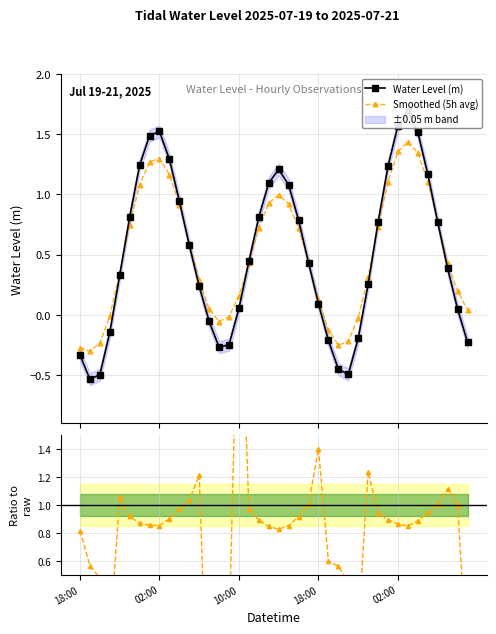

How many data points in Water Level (m) are above 0?

28